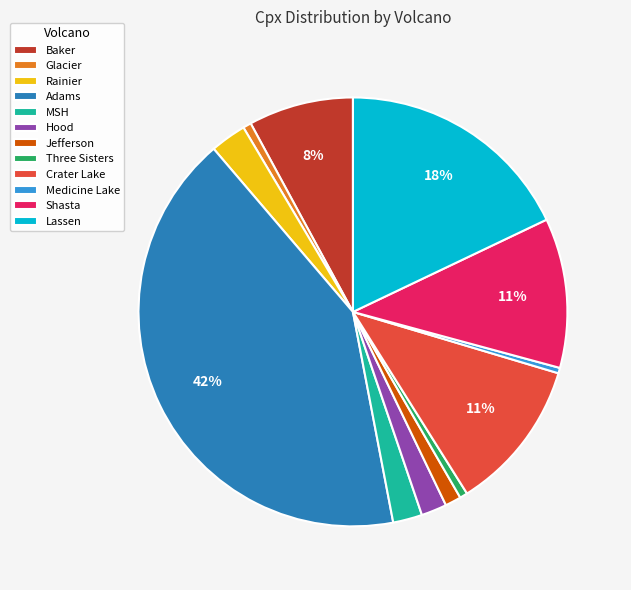

Between Three Sisters and Baker, which is larger?

Baker